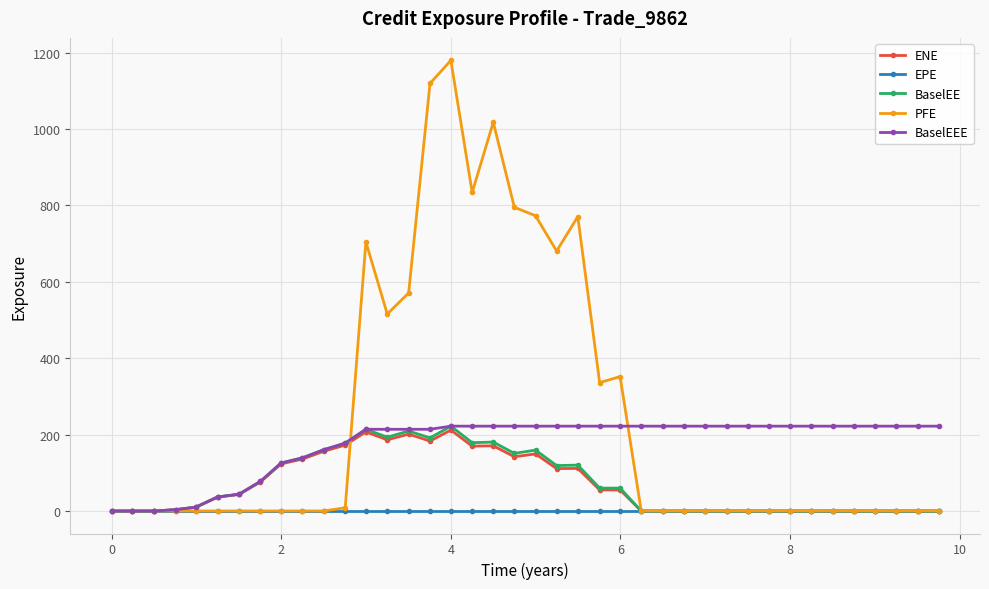

In ENE, how many points are higher than both neighbors (excluding endpoints)?

6